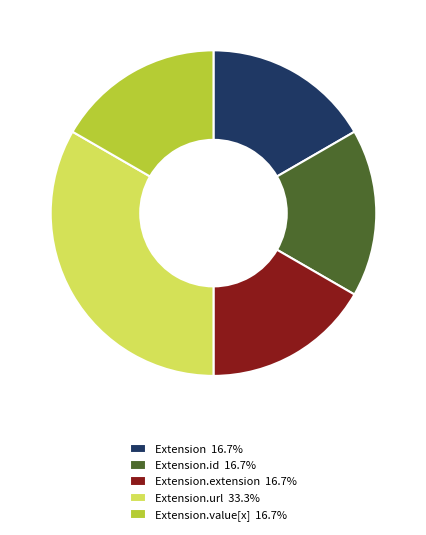

How many slices are in this pie chart?

5